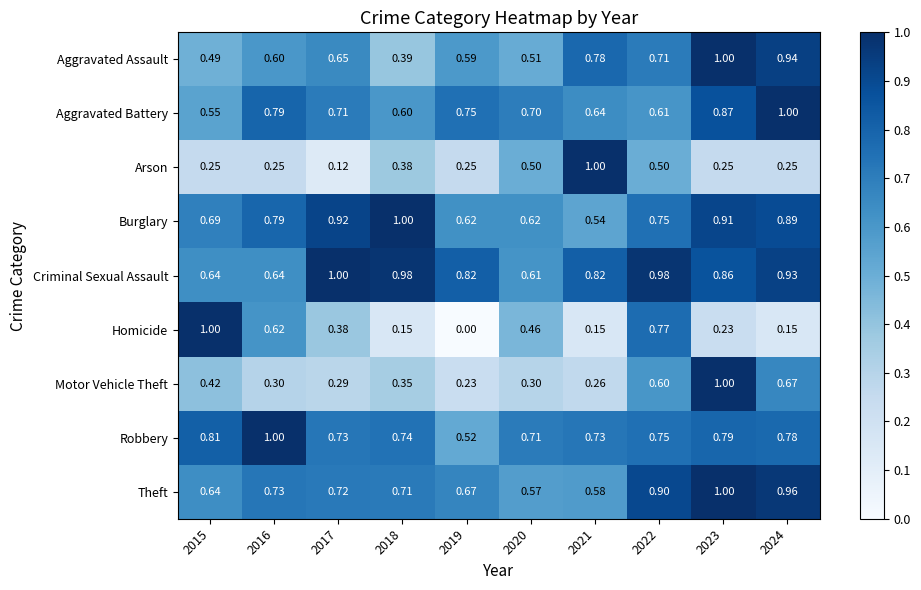

Which series has the largest total across all categories?

Criminal Sexual Assault